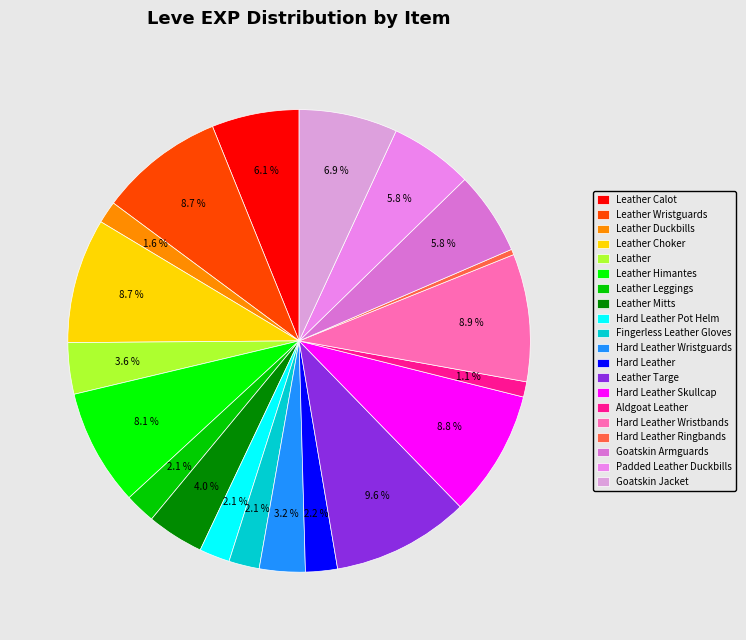

Do Hard Leather Ringbands and Padded Leather Duckbills together represent more than half of the pie?

No